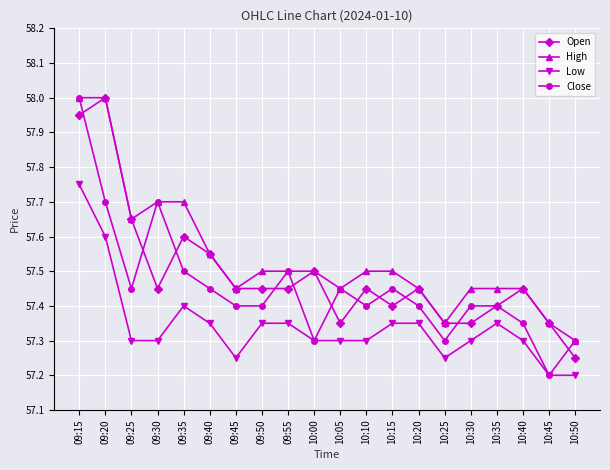

Where is the first local maximum for Open?

09:20